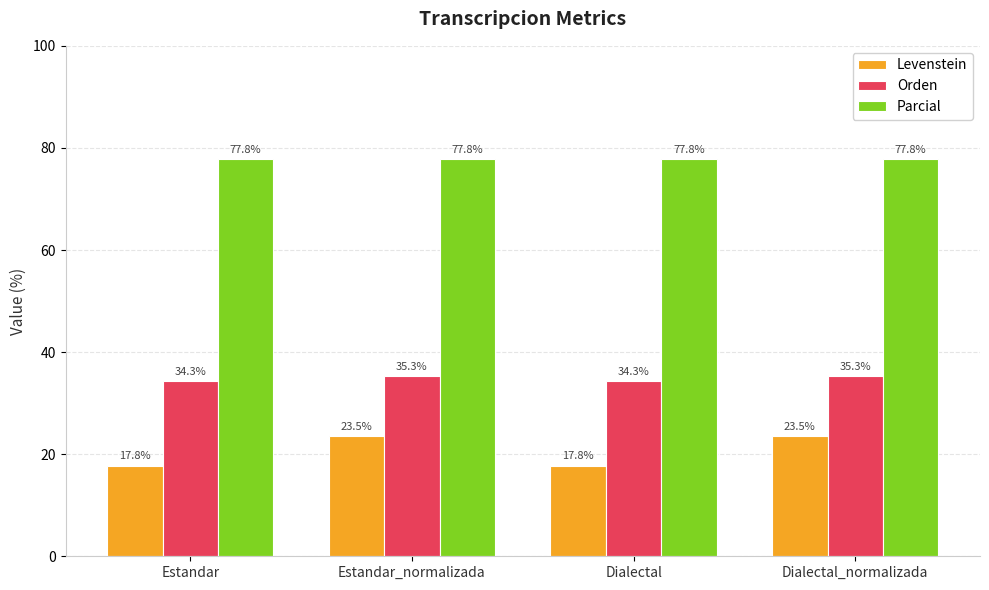

What is the minimum value for Levenstein?

17.8